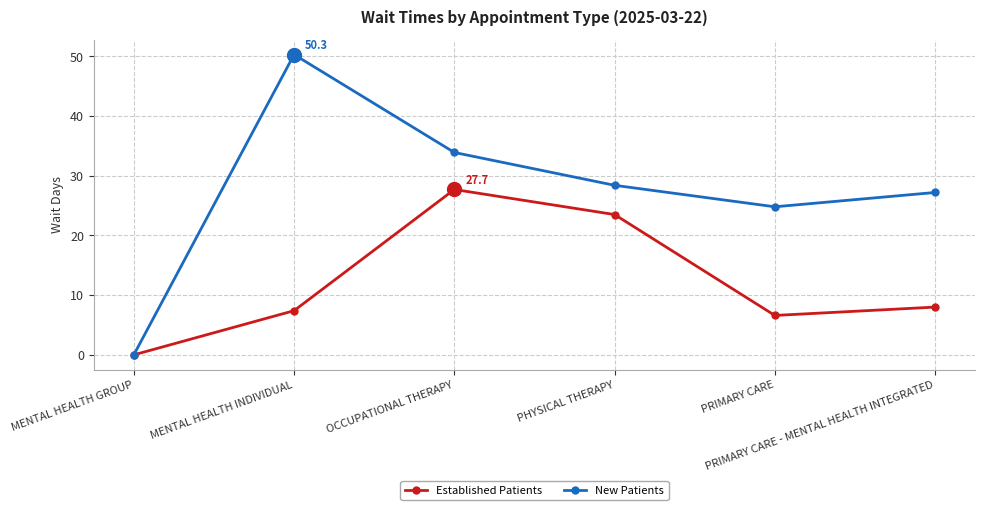

The value of Established Patients at PRIMARY CARE is 11.4. True or false?

False